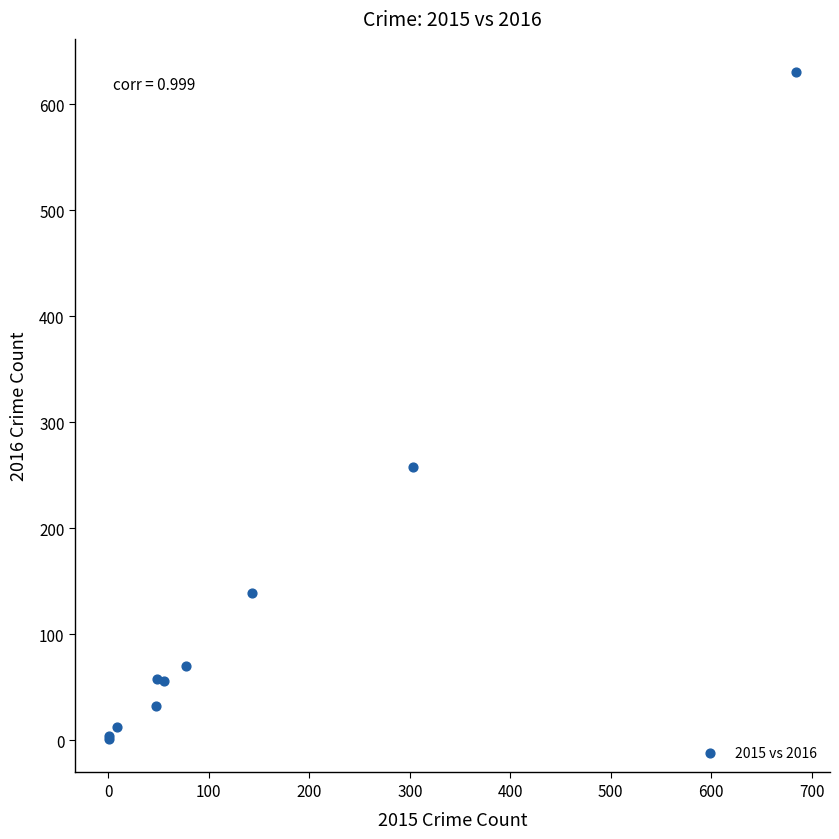

What Y value in the scatter plot is closest to 315?

258